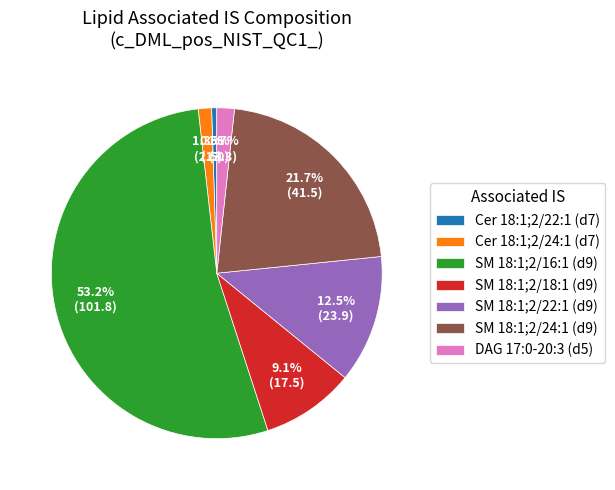

Which category has the biggest portion of the pie?

SM 18:1;2/16:1 (d9)